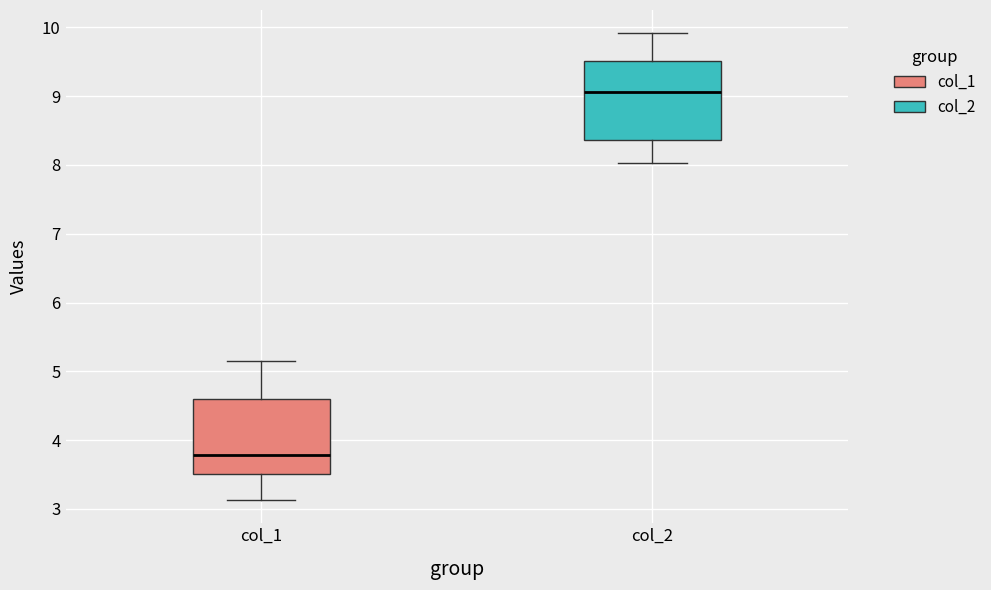

Which box's median line is the lowest?

col_1